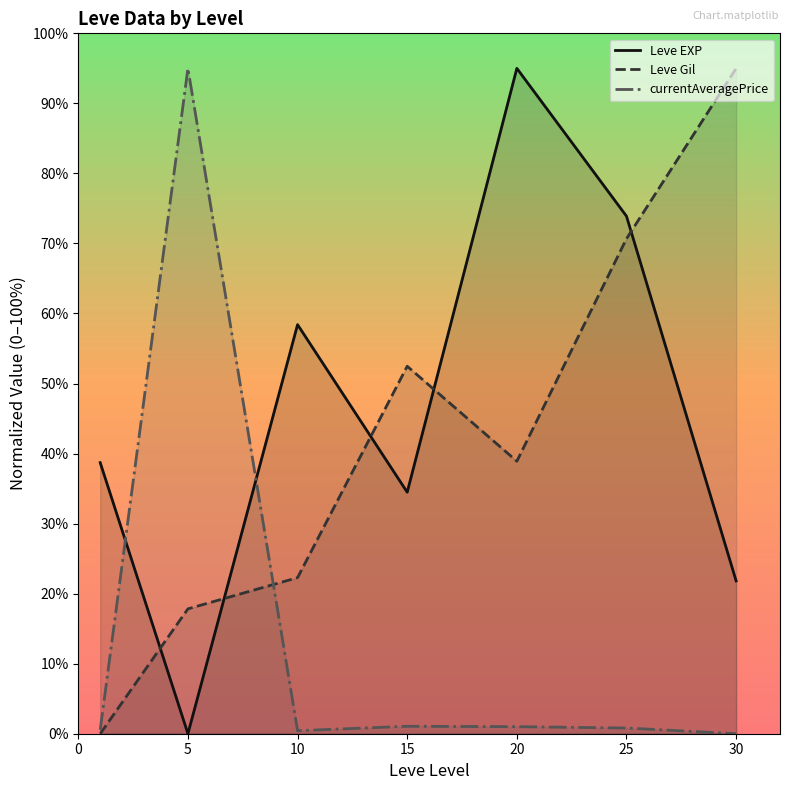

At which label is Leve Gil closest to 47?

15